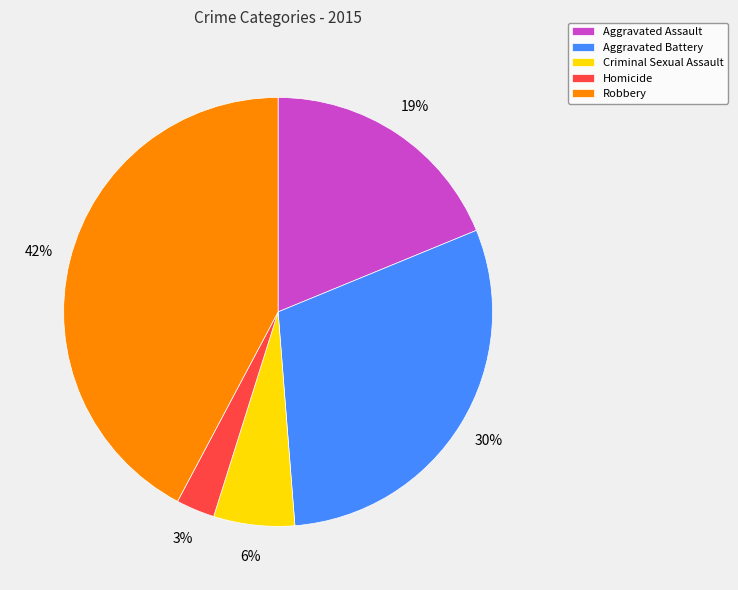

Is the sum of Aggravated Battery and Homicide greater than half?

No